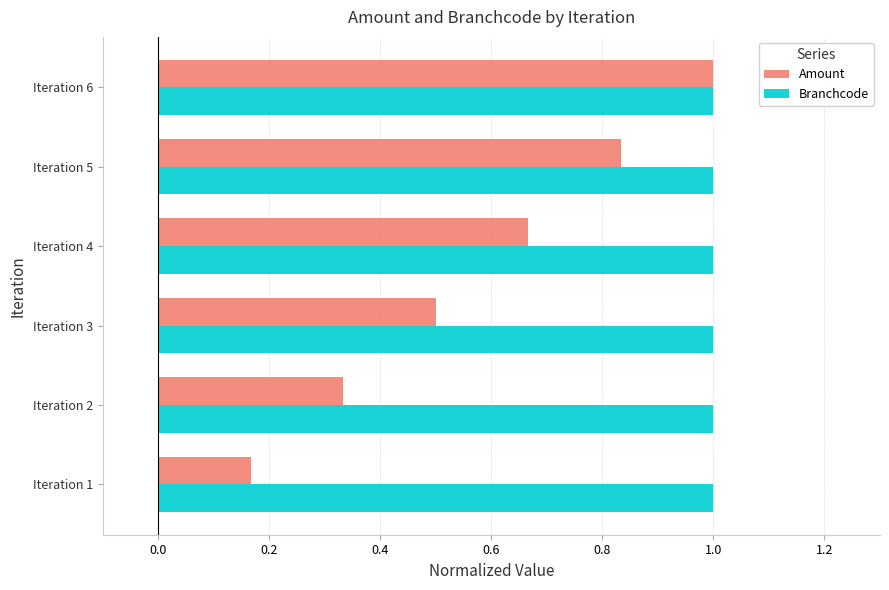

What is the sum of all Amount values?

3.5